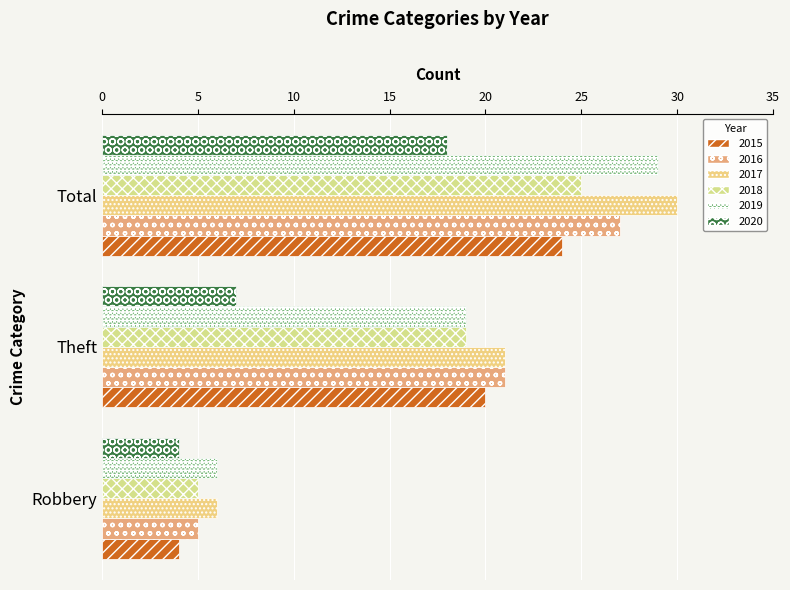

List the series in order of their peak value, lowest first.

2020, 2015, 2018, 2016, 2019, 2017